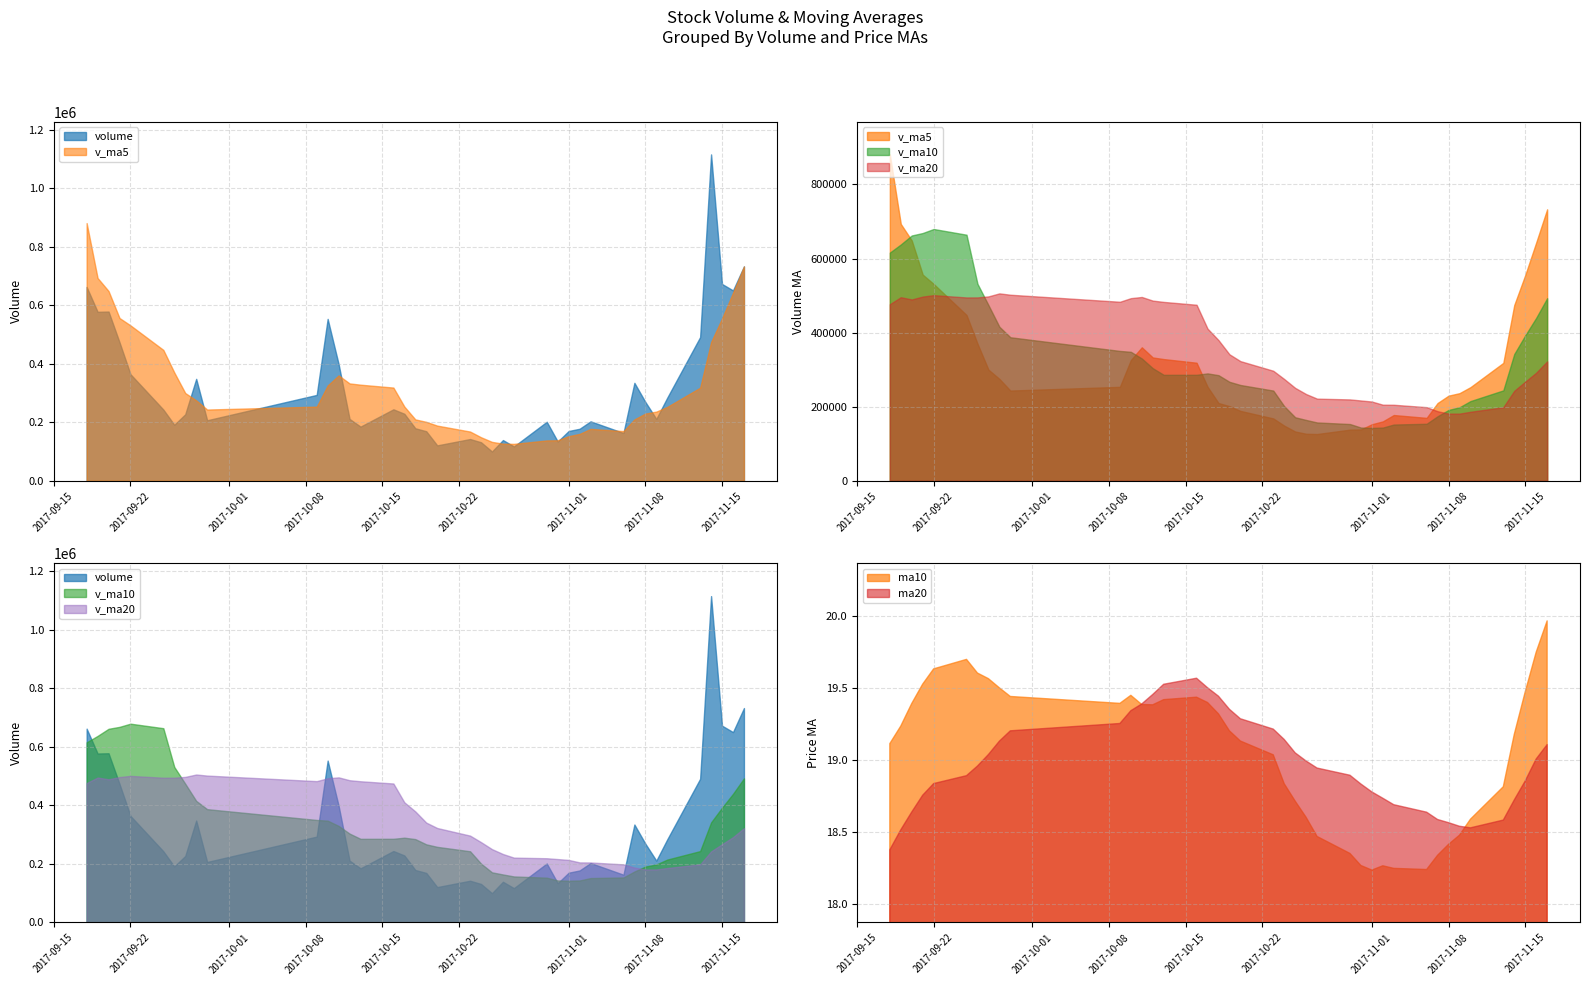

What position from the left is 26?

27